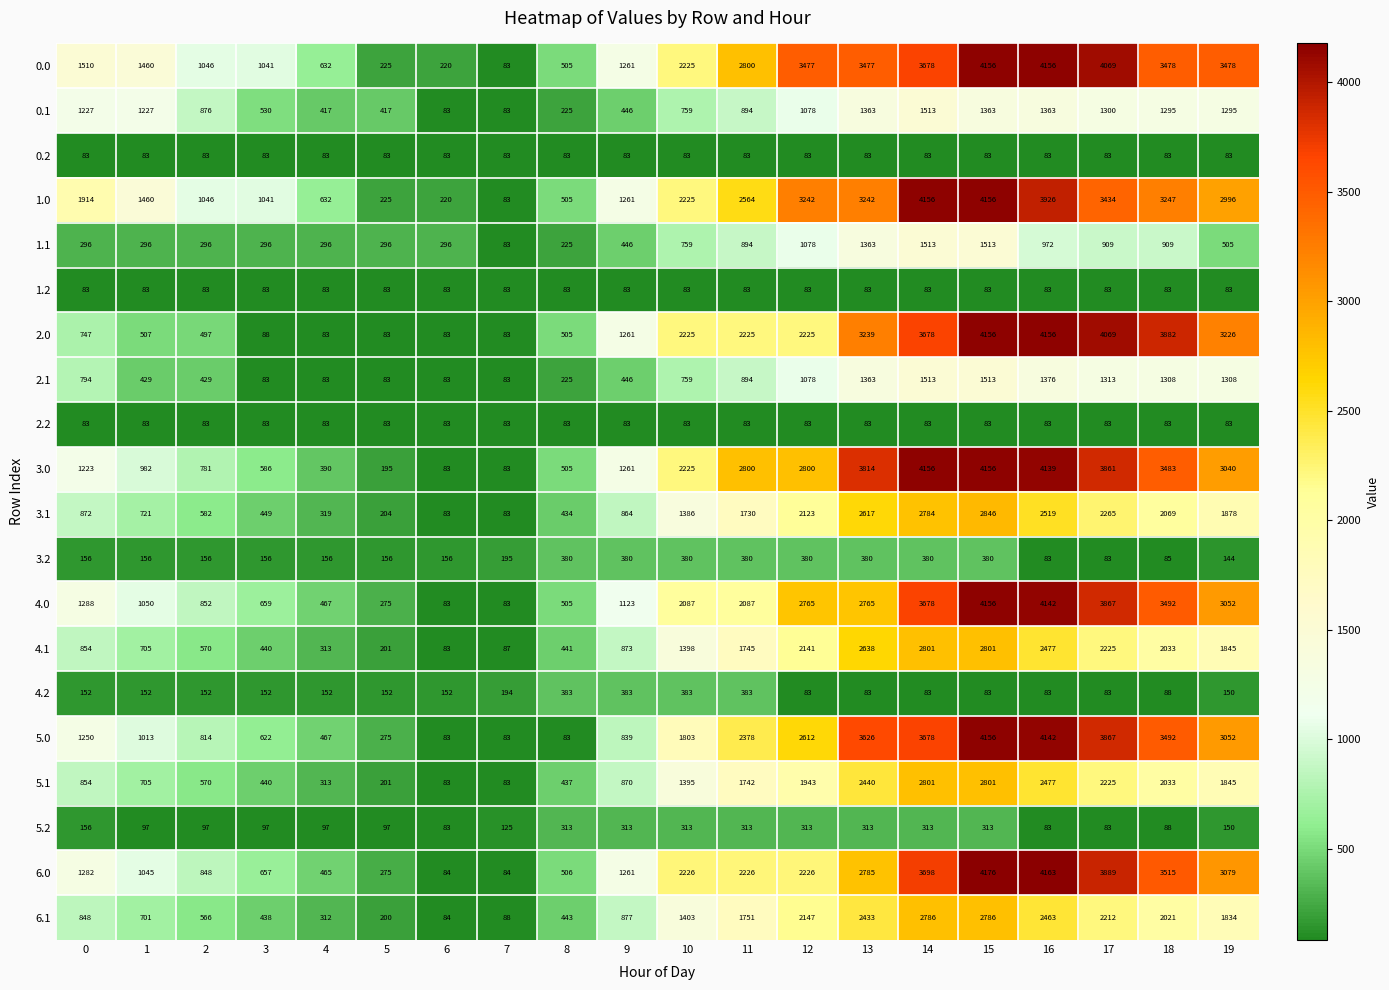

What is the highest value of the 1.0 series?

4156